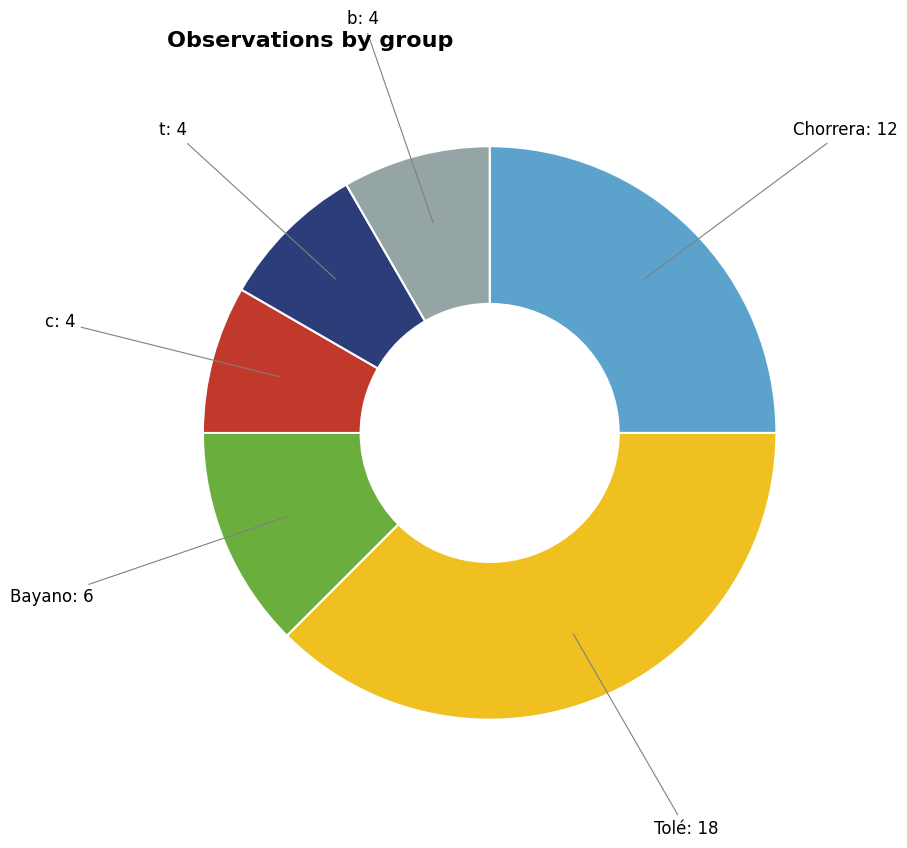

Approximately how many times larger is the value at t compared to b?

1.0